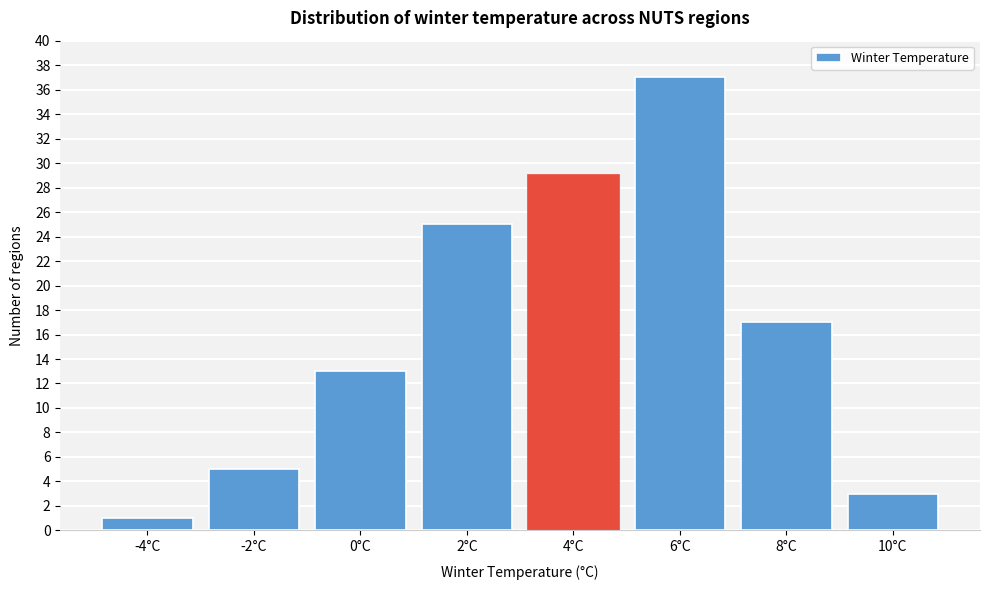

Reading left to right, list all the values displayed in this chart.

-4°C=1	-2°C=5	0°C=13	2°C=25	4°C=29	6°C=37	8°C=17	10°C=3